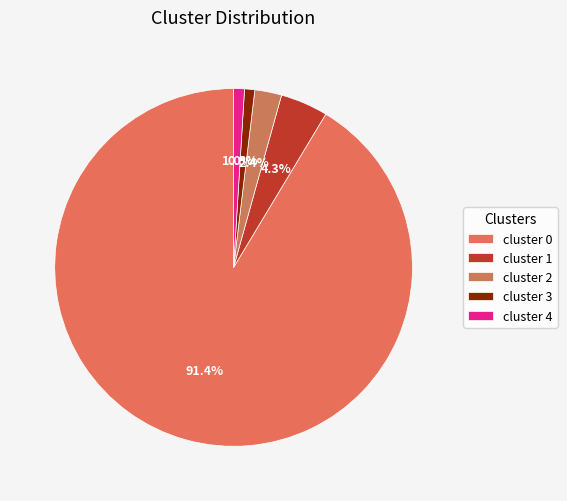

Count the number of slices in the pie.

5